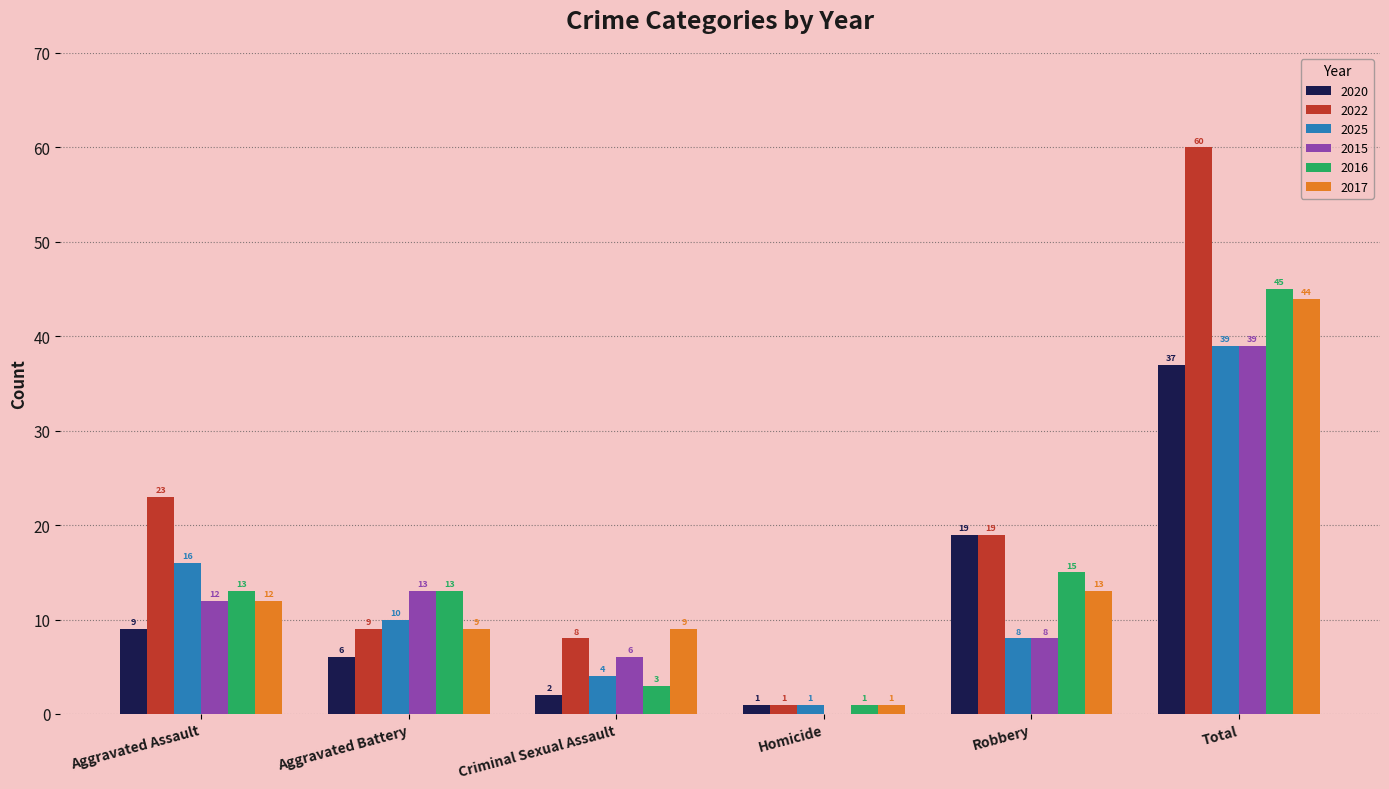

What is the spread (max minus min) of values at Aggravated Assault?

14